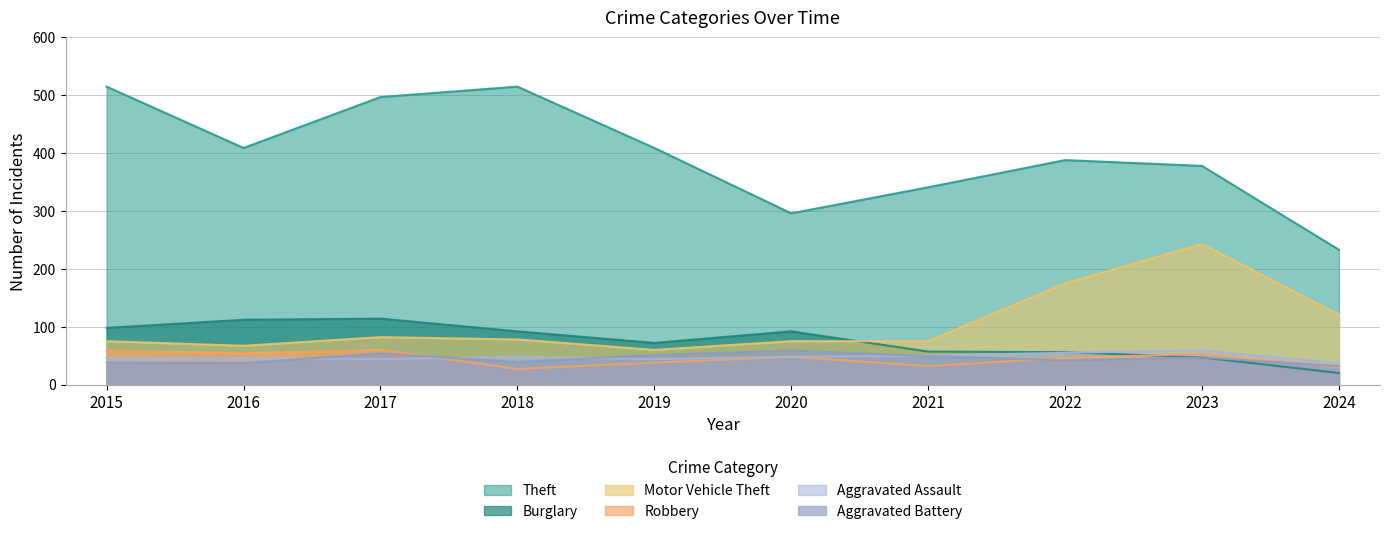

How many interior local peaks does the Theft series have?

2